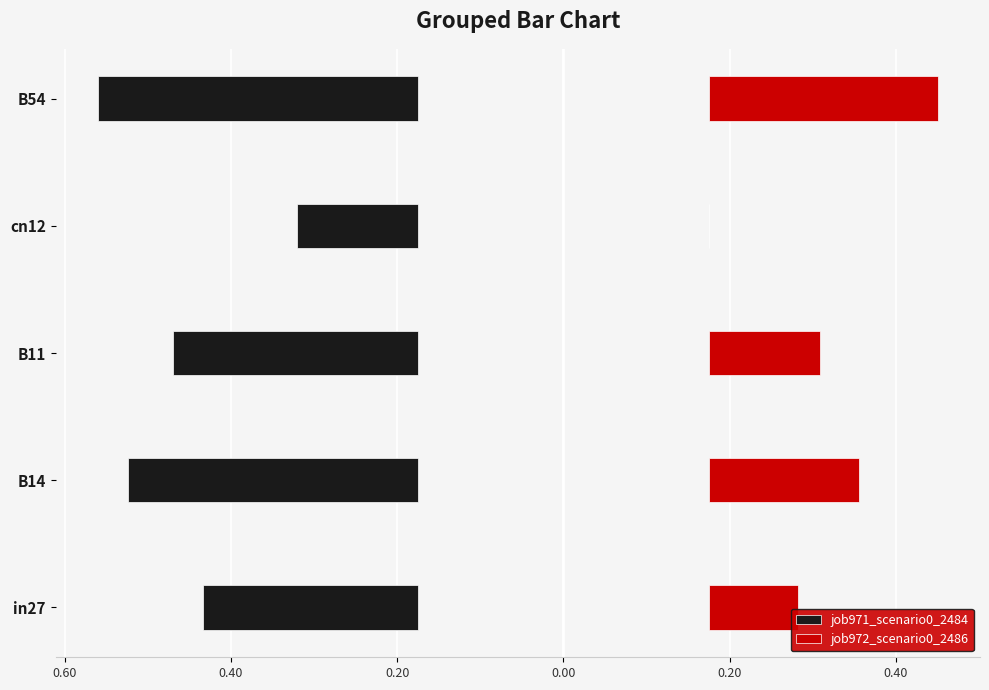

At how many categories does at least one series exceed 0?

4